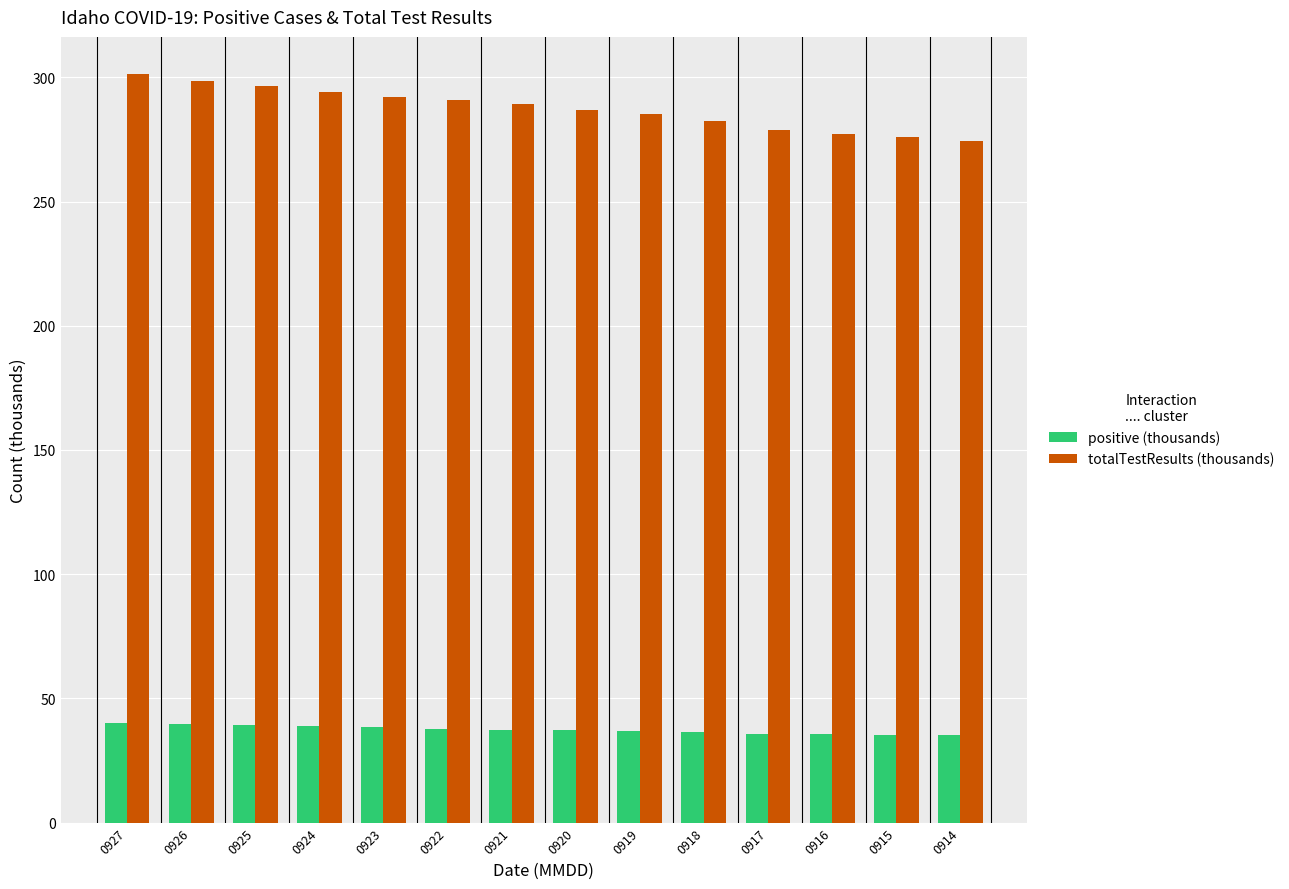

What is the difference between the positive (thousands) values at 0921 and 0916?

2.0